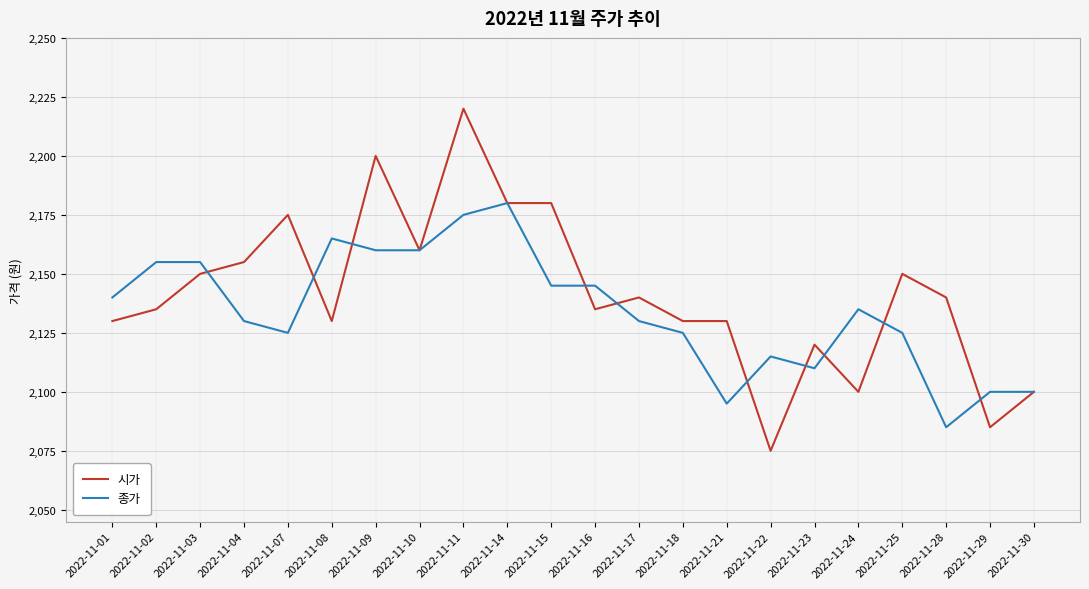

Which category has the highest value across all series?

2022-11-11